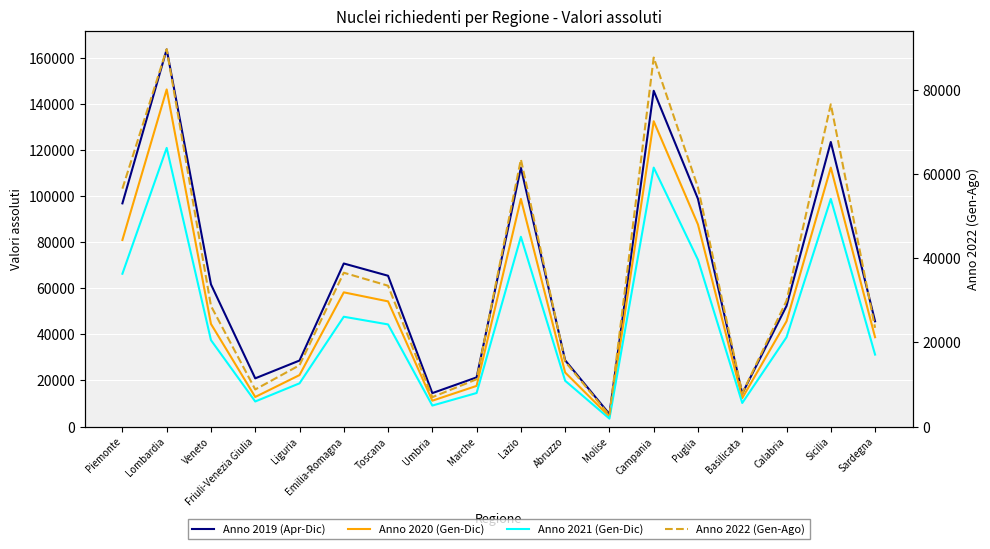

List the labels in order of Anno 2020 (Gen-Dic) value, largest first.

Lombardia, Campania, Sicilia, Lazio, Puglia, Piemonte, Emilia-Romagna, Toscana, Calabria, Veneto, Sardegna, Abruzzo, Liguria, Marche, Friuli-Venezia Giulia, Basilicata, Umbria, Molise